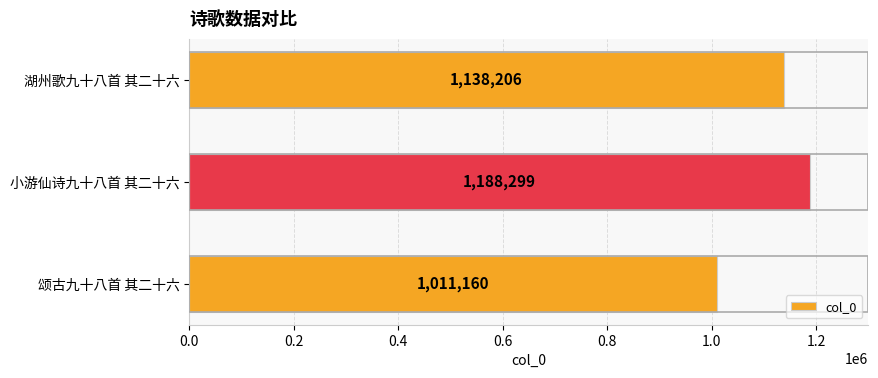

How many values are below 1138206?

1